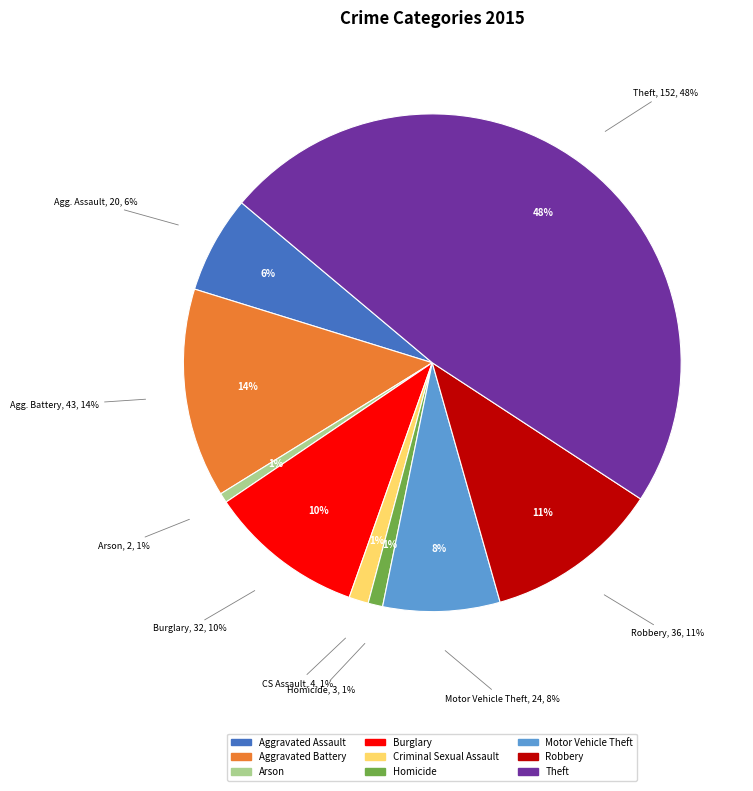

Rank the categories by value from highest to lowest.

Theft, Aggravated Battery, Robbery, Burglary, Motor Vehicle Theft, Aggravated Assault, Criminal Sexual Assault, Homicide, Arson